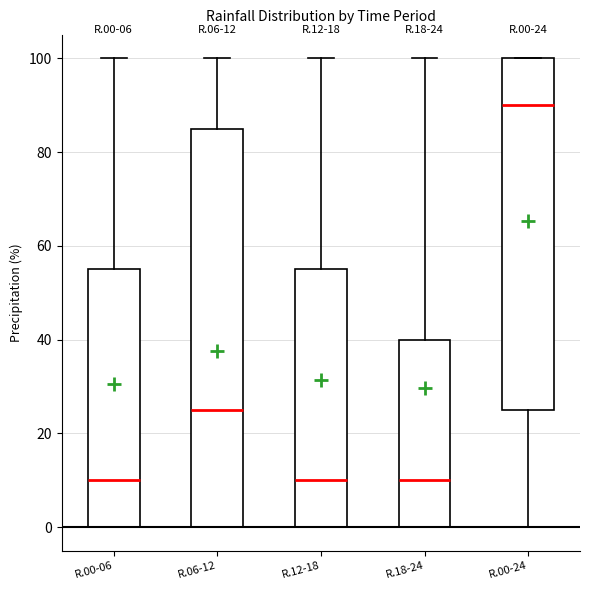

Which box has the highest median line?

R.00-24